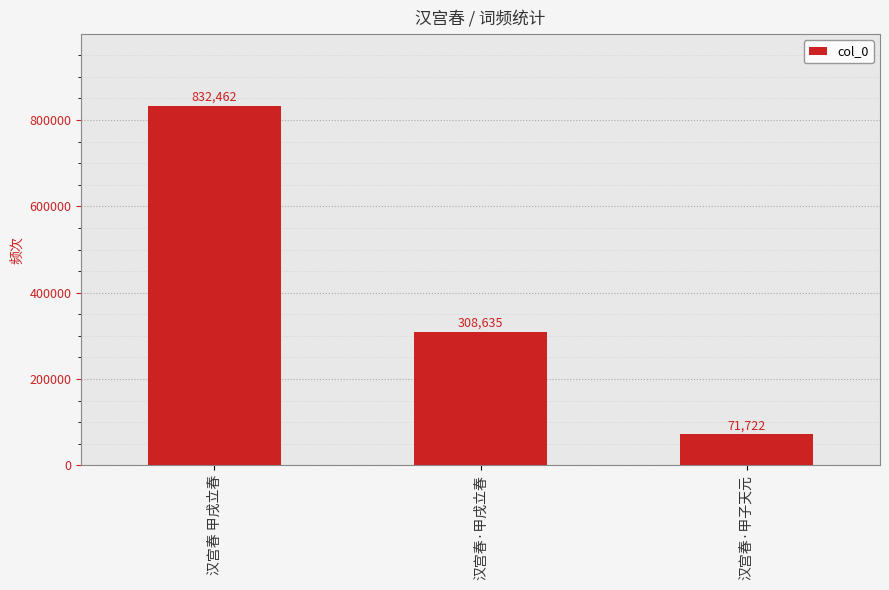

What is the smallest value displayed?

71722